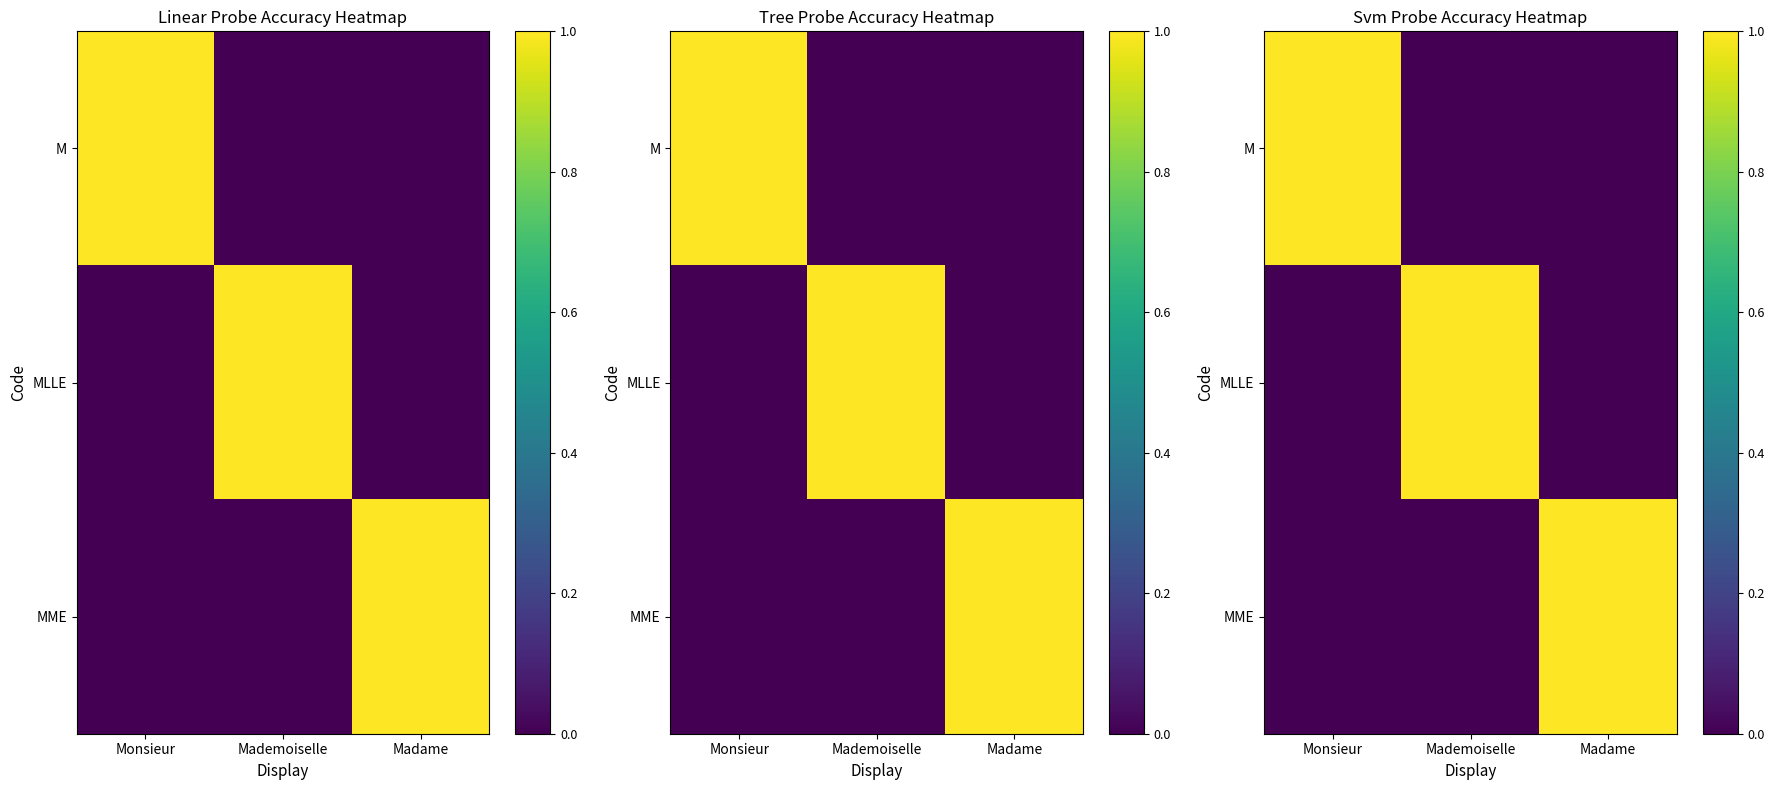

Where is MME nearest to the value 0?

Monsieur